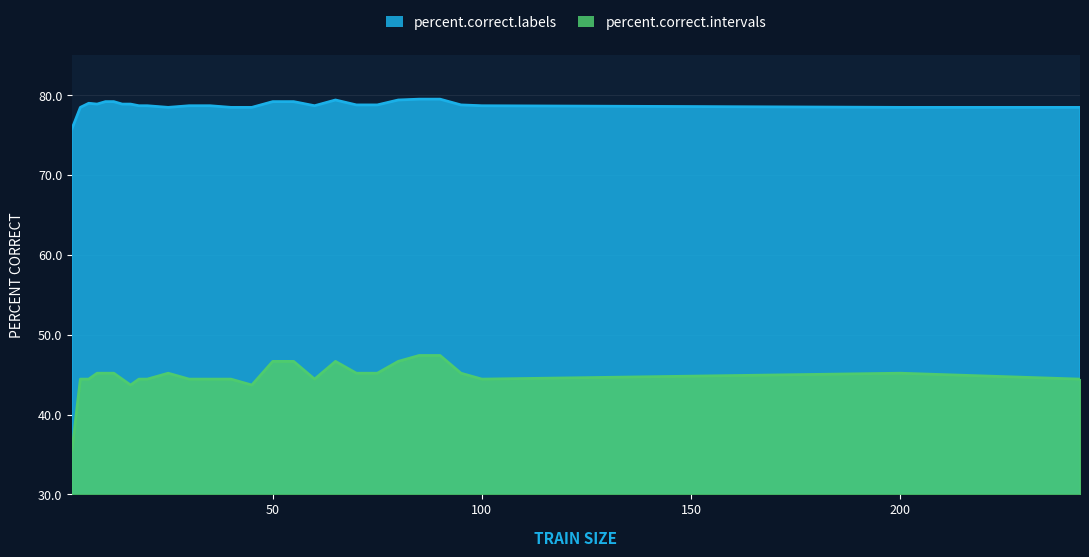

What is the spread (max minus min) of values at 100?

34.3